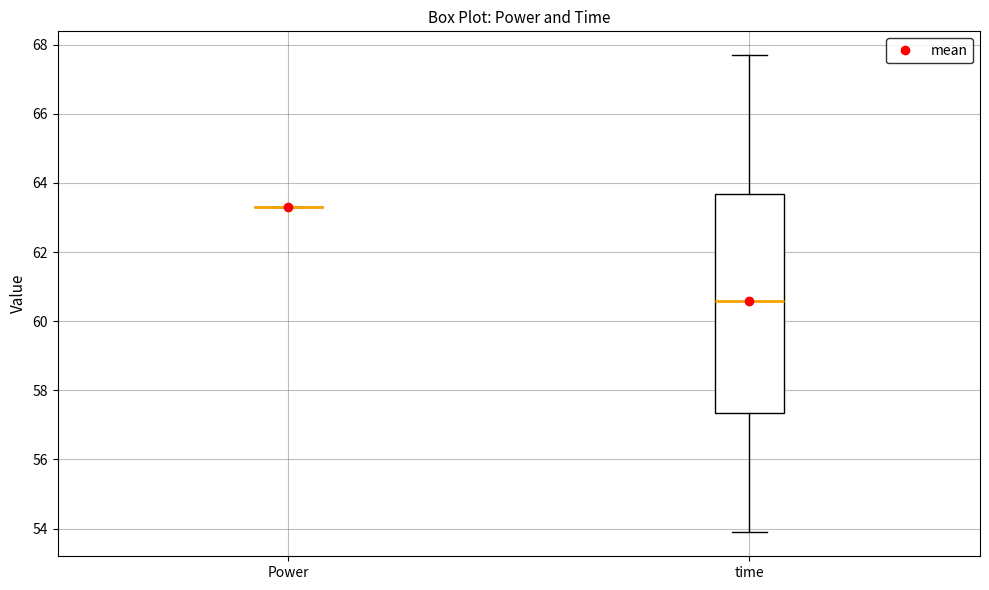

Which box is the tallest, from its lower edge to its upper edge?

time